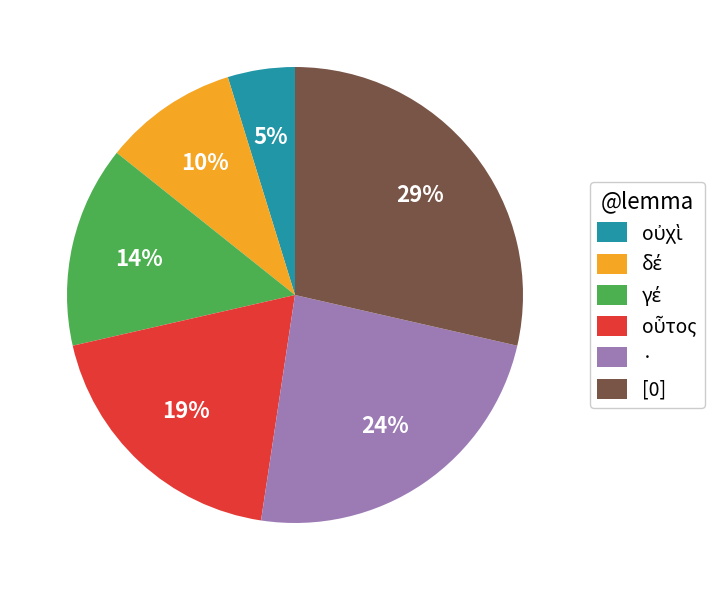

What percentage is the [0] slice, to the nearest percent?

29%